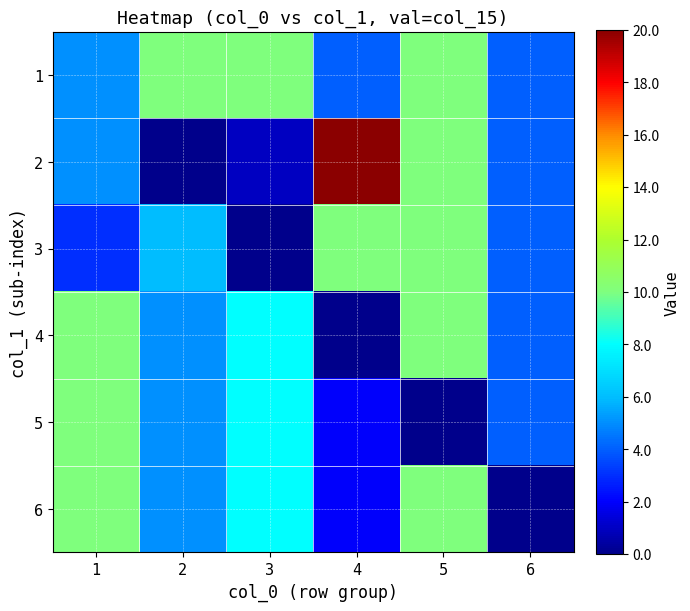

What is the spread (max minus min) of values at 2?

10